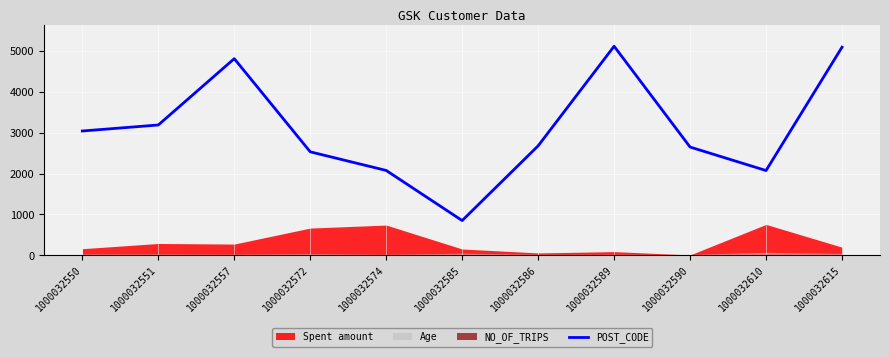

What is the lowest value of the POST_CODE series?

850